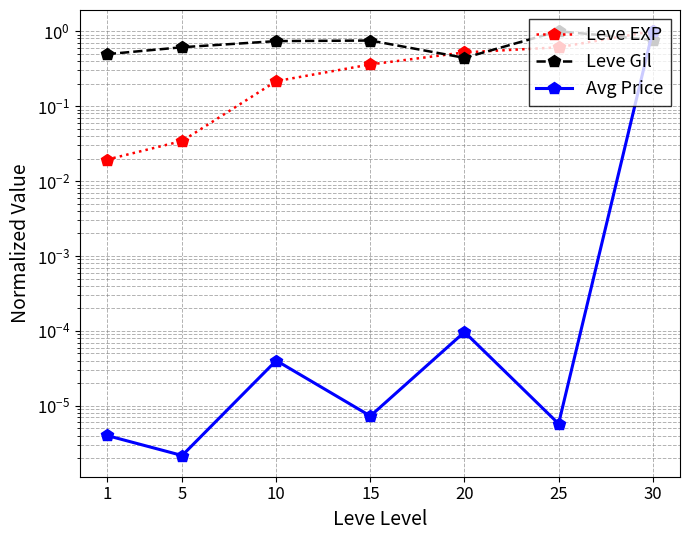

True or false: Leve Gil and Avg Price cross at least once.

True